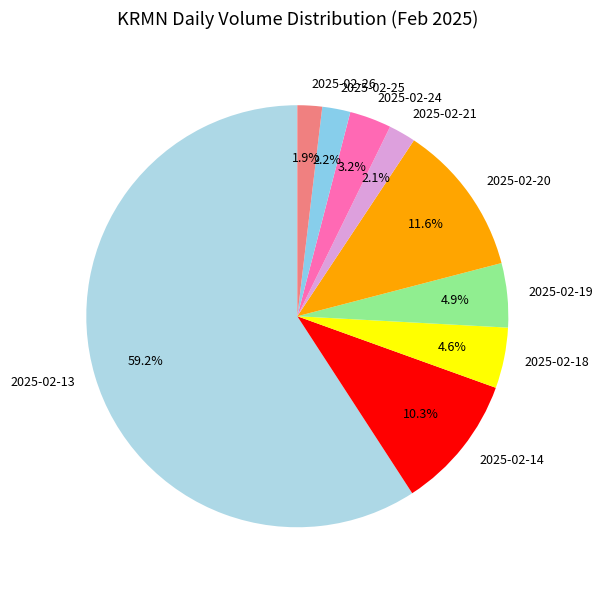

Does 2025-02-13 represent more than half of the total?

Yes